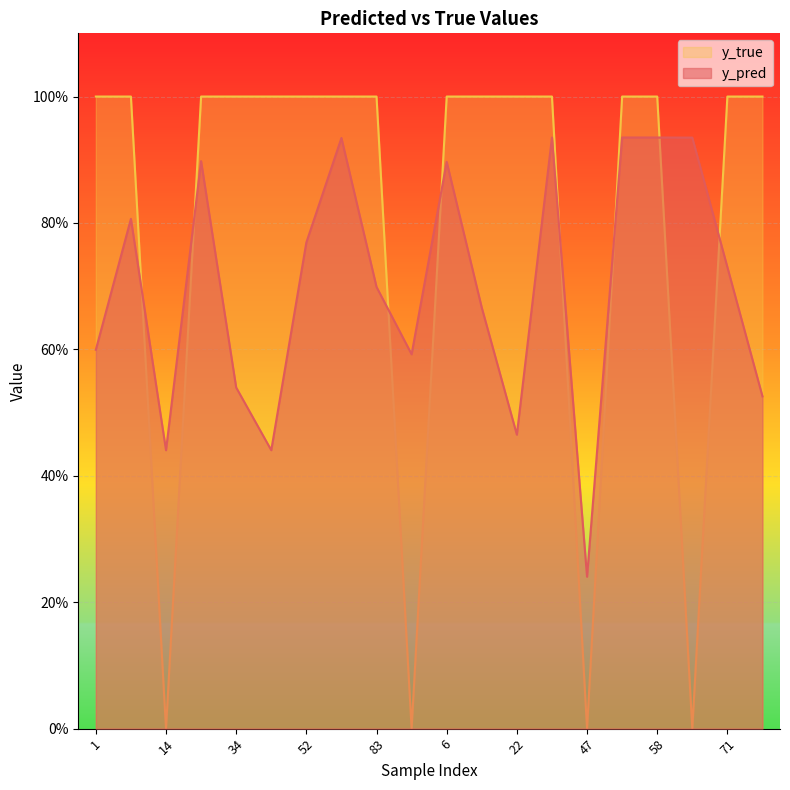

How many values in y_true are above zero?

16